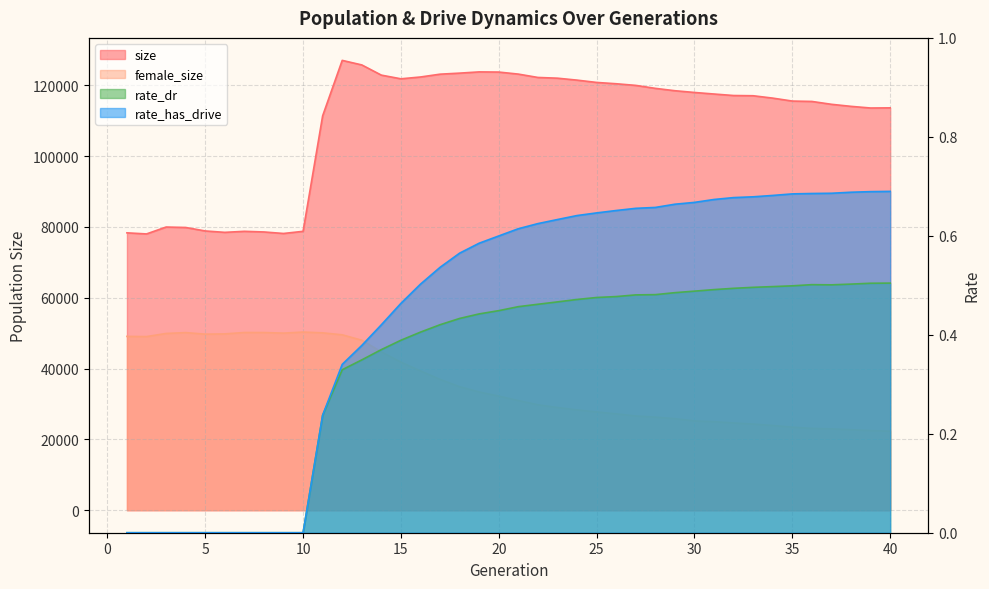

Which category has the highest value across all series?

12